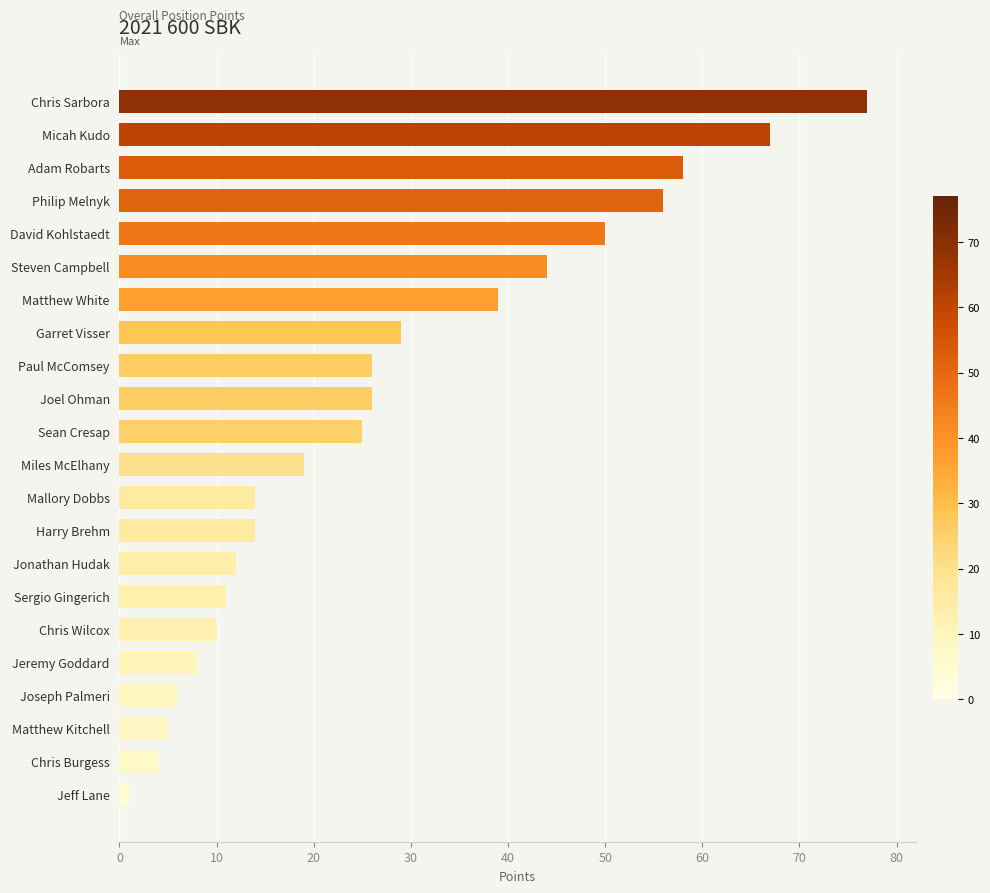

What is the ratio of the value at Garret Visser to the value at Micah Kudo?

0.4